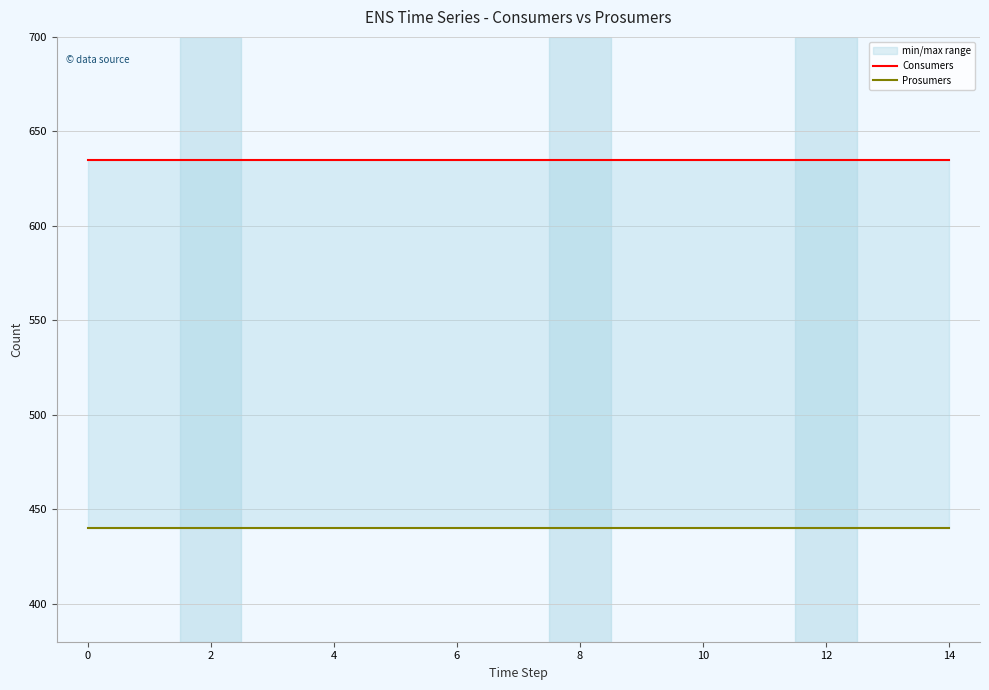

True or false: Consumers has more than 2 interior local peaks.

False